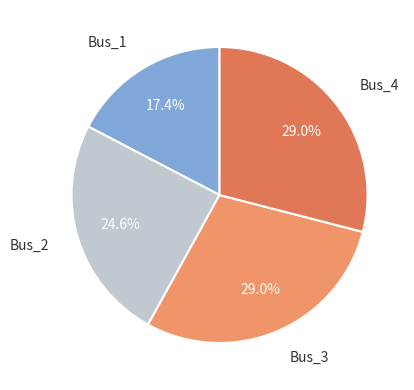

Which category has the smallest portion of the pie?

Bus_1